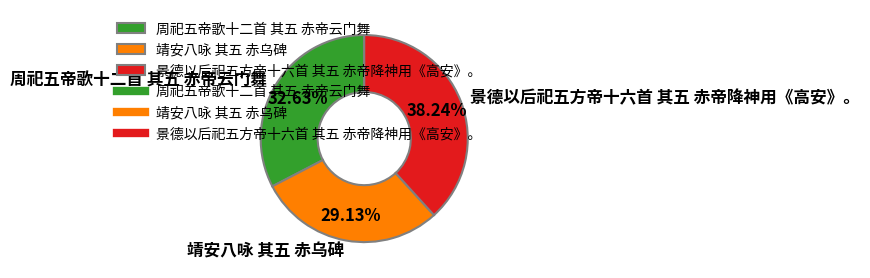

Between 景德以后祀五方帝十六首 其五 赤帝降神用《高安》。 and 周祀五帝歌十二首 其五 赤帝云门舞, which is larger?

景德以后祀五方帝十六首 其五 赤帝降神用《高安》。